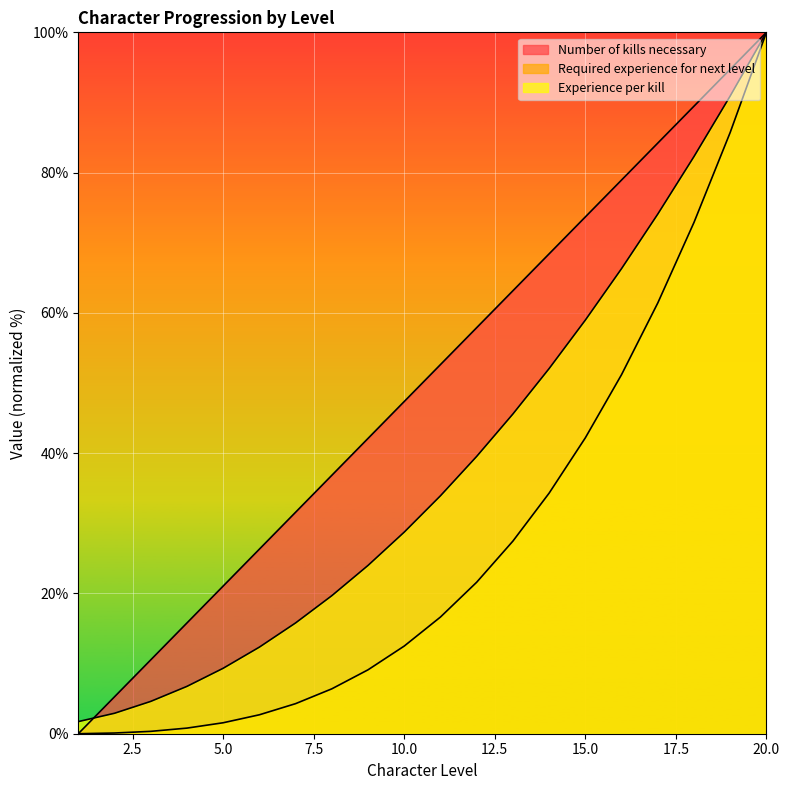

How many positive values does the Number of kills necessary series have?

19